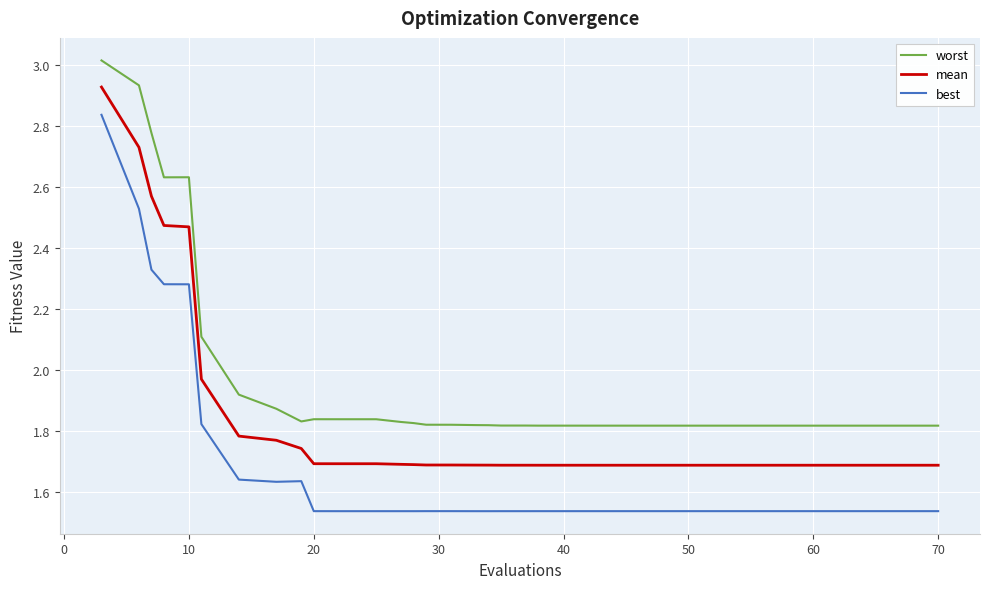

True or false: best and worst cross at least once.

False